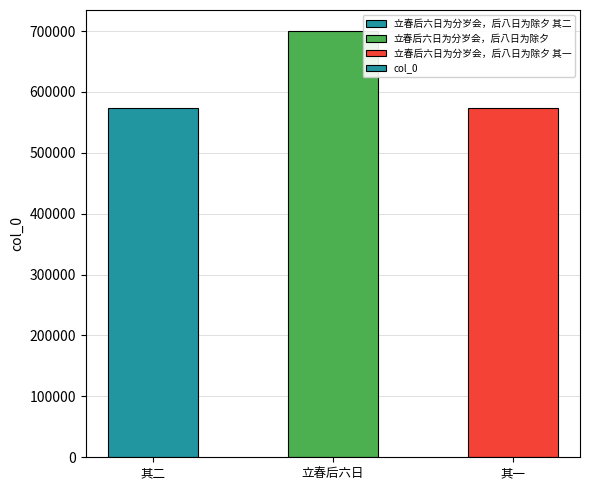

True or false: the data shows 987189 at 其二.

False